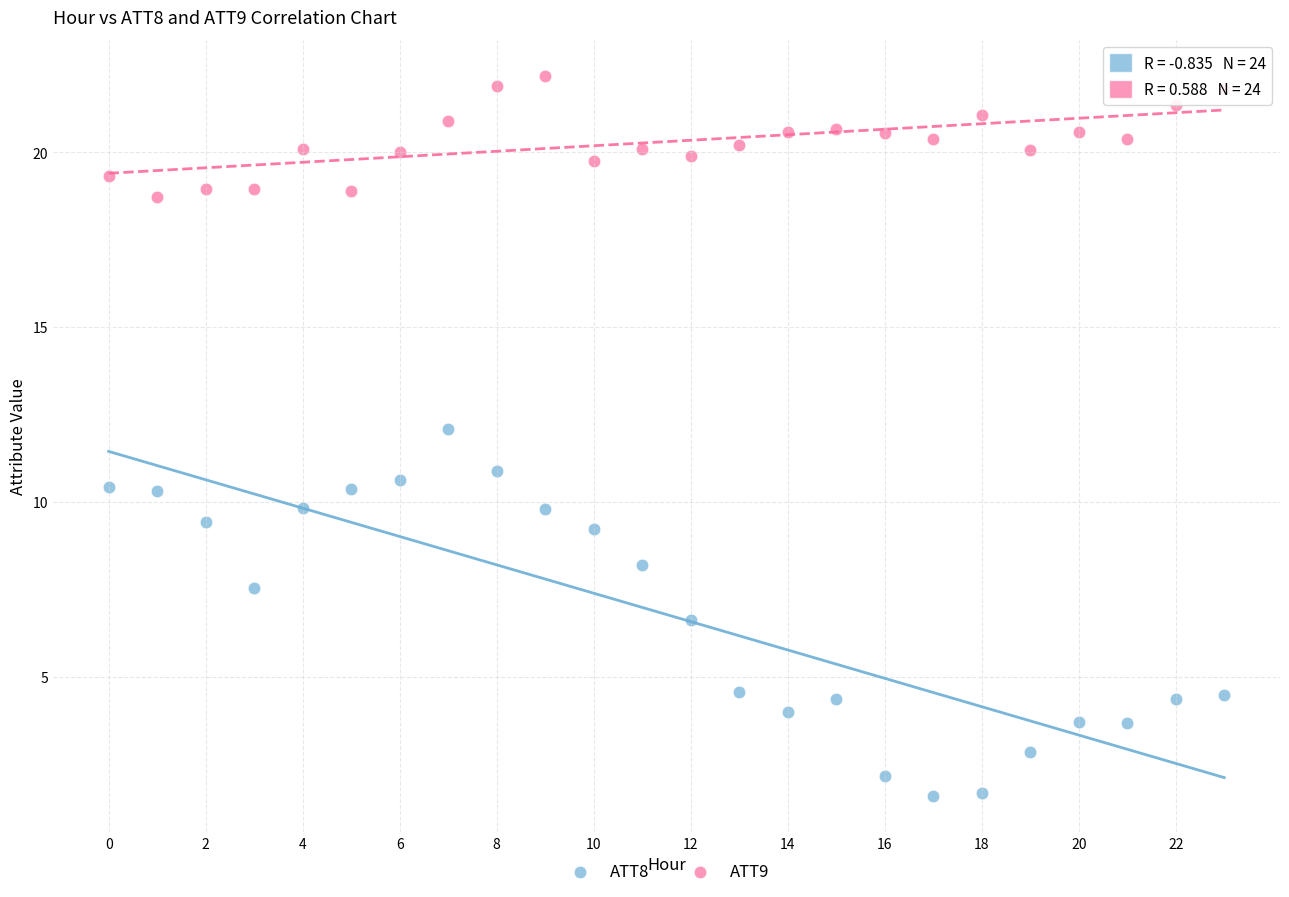

Across all data points, what is the range of Y values (max minus min)?

20.6